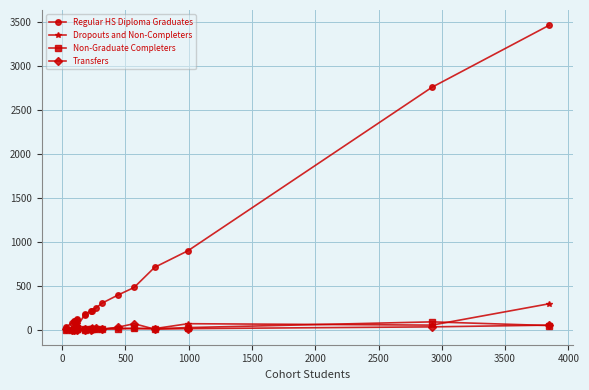

How many lines are shown in the chart?

4